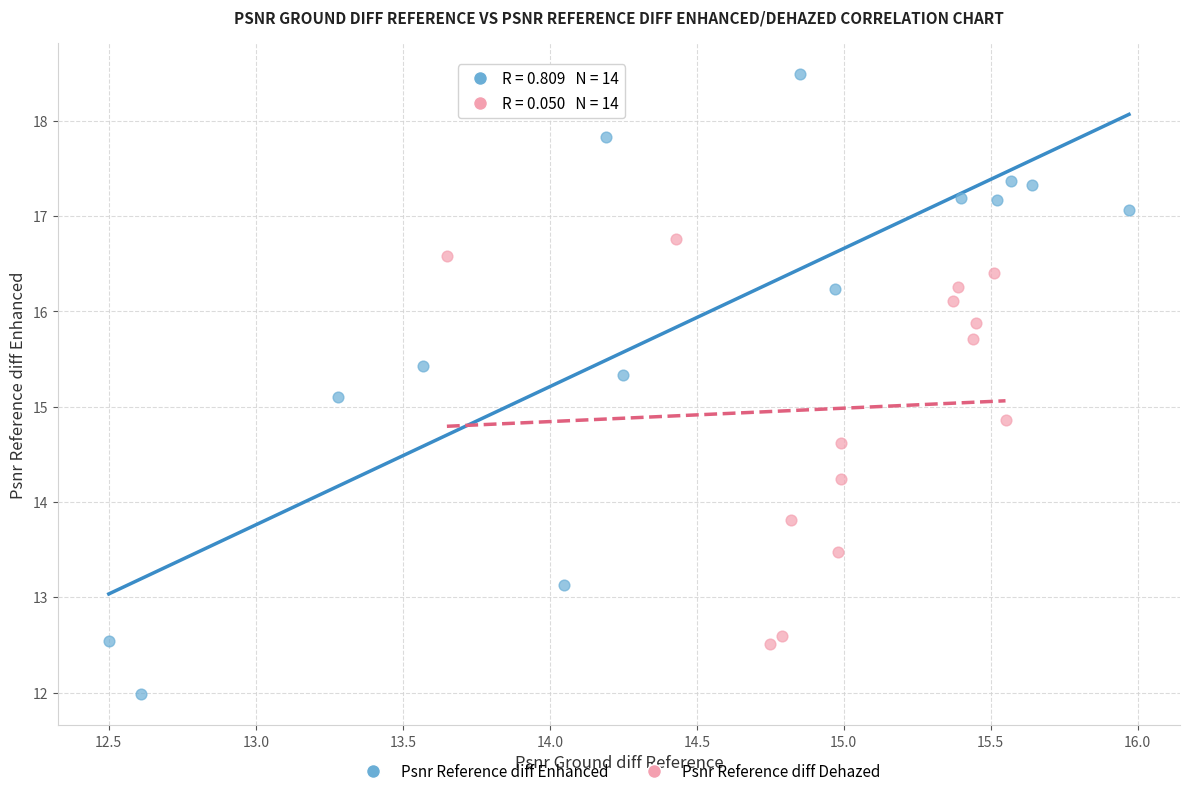

Which series has the widest spread of Y values?

Psnr Reference diff Enhanced